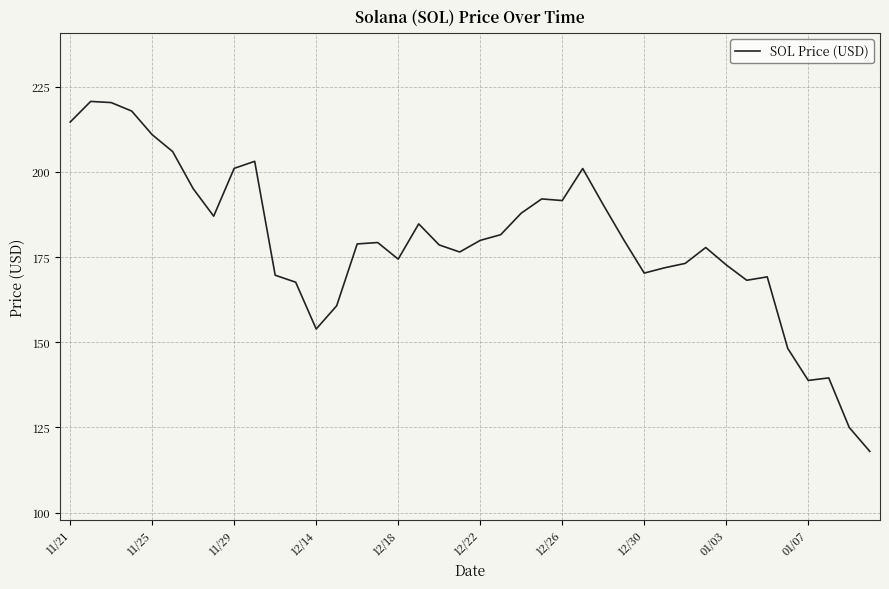

What is the smallest value displayed?

118.0